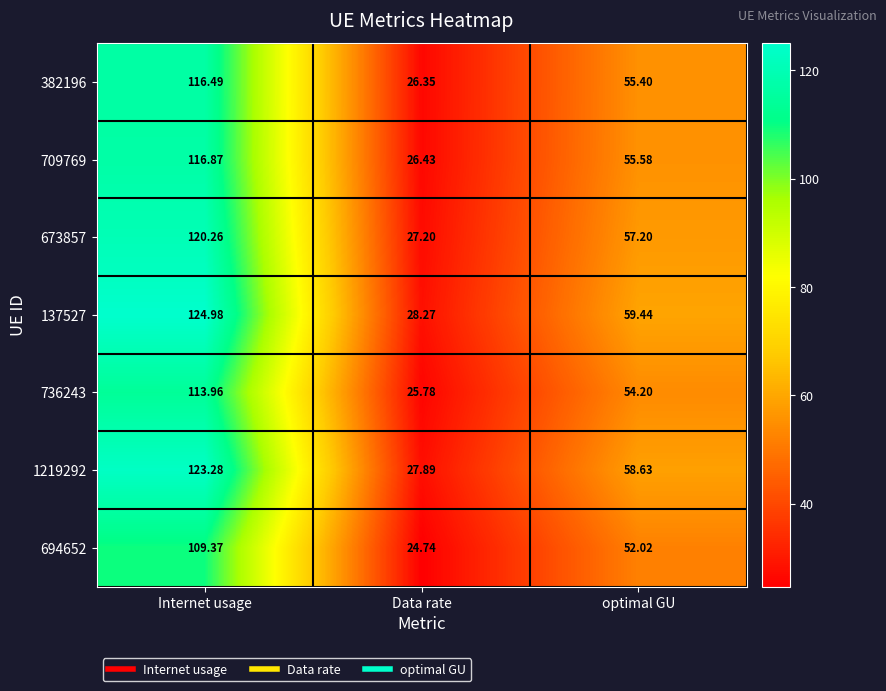

What is the minimum value shown in the chart?

24.7